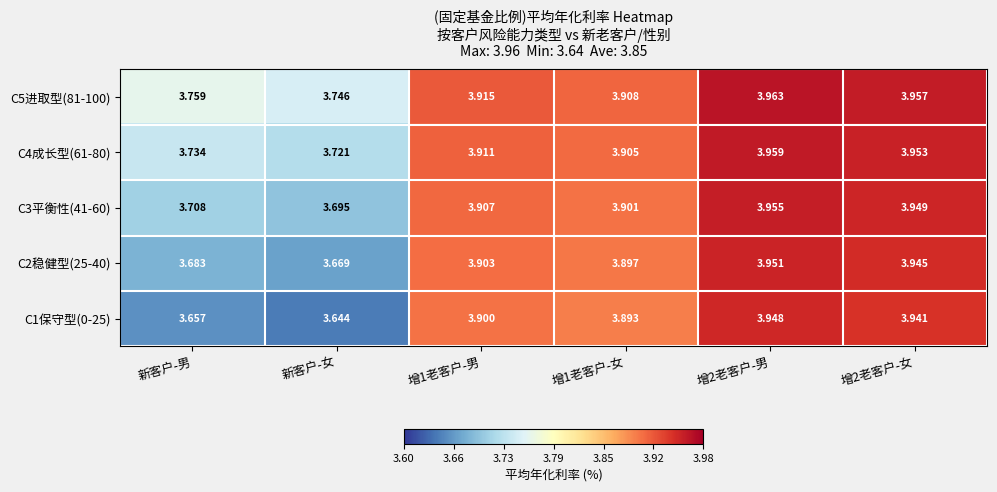

Rank the series by their maximum value, from highest to lowest.

C5进取型(81-100), C4成长型(61-80), C3平衡性(41-60), C2稳健型(25-40), C1保守型(0-25)